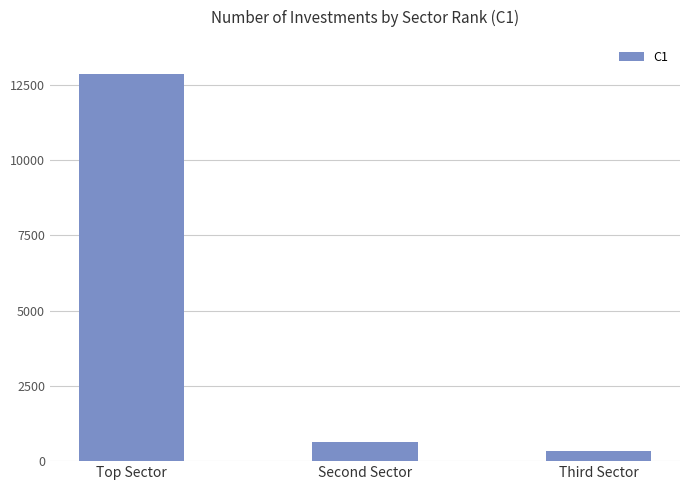

What is the value of the 1st bar from the left?

12853